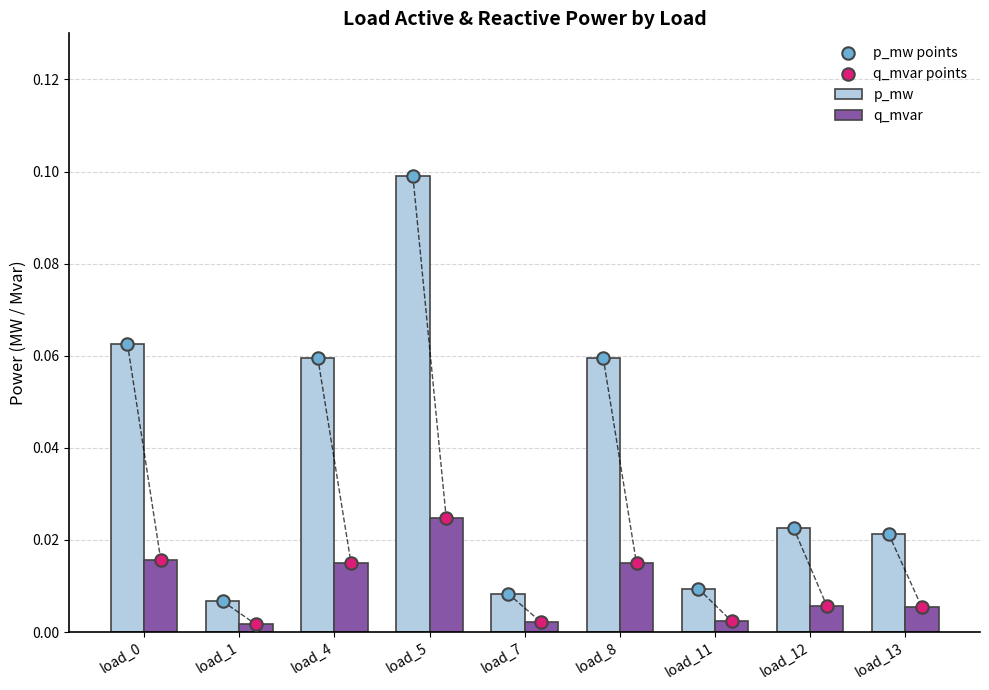

Is the value of q_mvar points at load_13 greater than the value of p_mw at load_11?

No